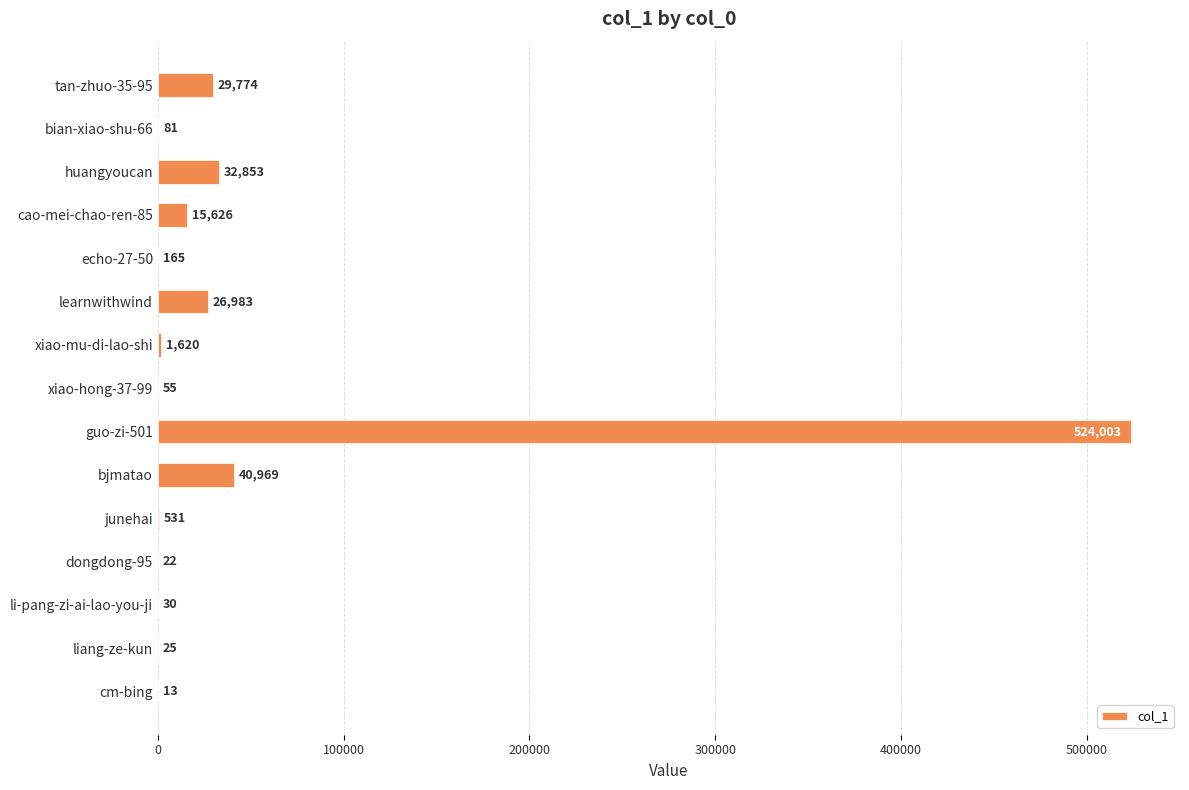

What value does the data have at li-pang-zi-ai-lao-you-ji, to the nearest 50?

50